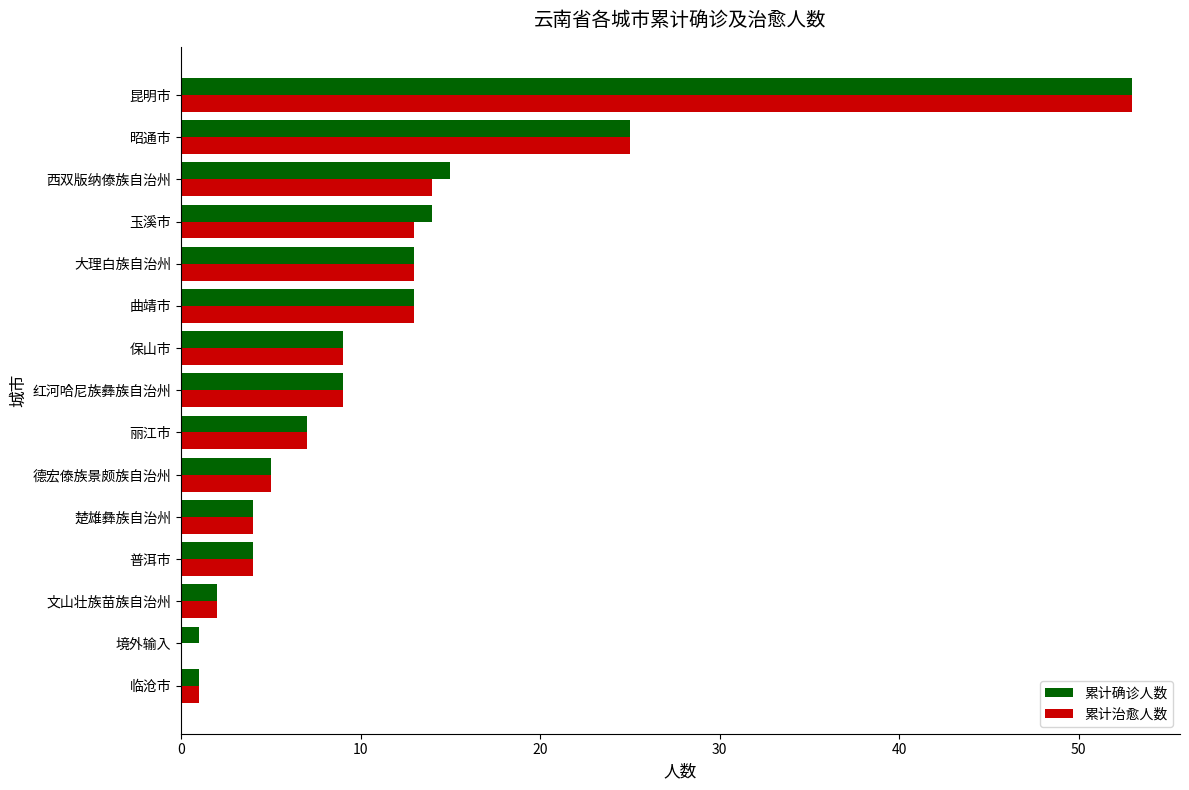

What is the sum of the 累计确诊人数 values at 昭通市 and 保山市?

34